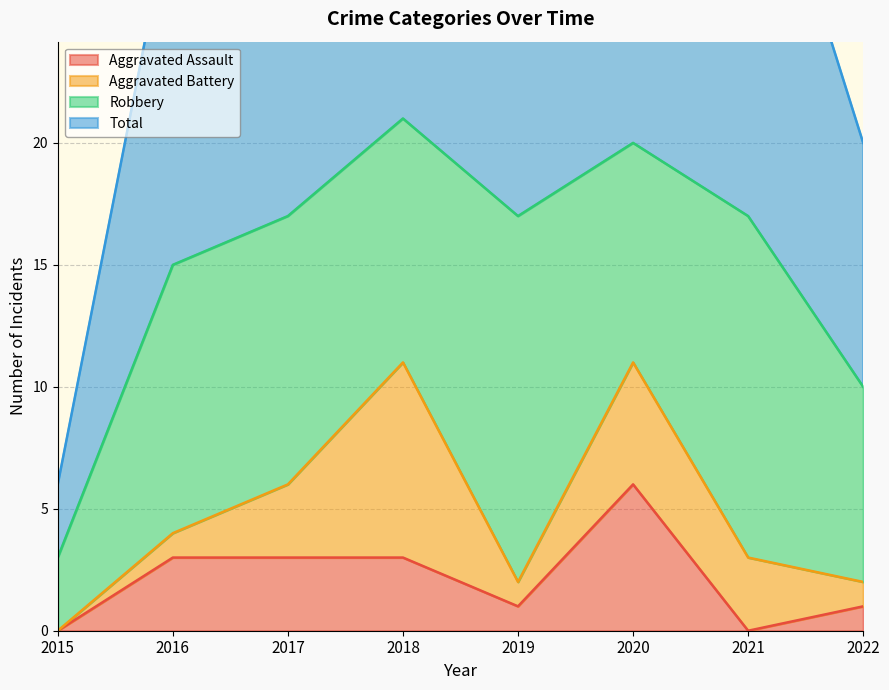

At which label does Aggravated Assault reach its peak?

2020